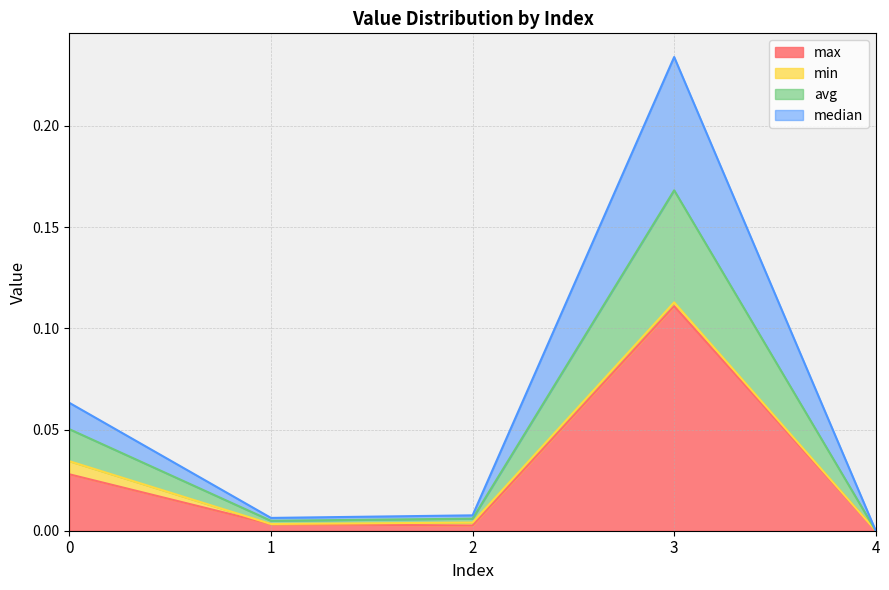

At which category is the sum across all series the highest?

3